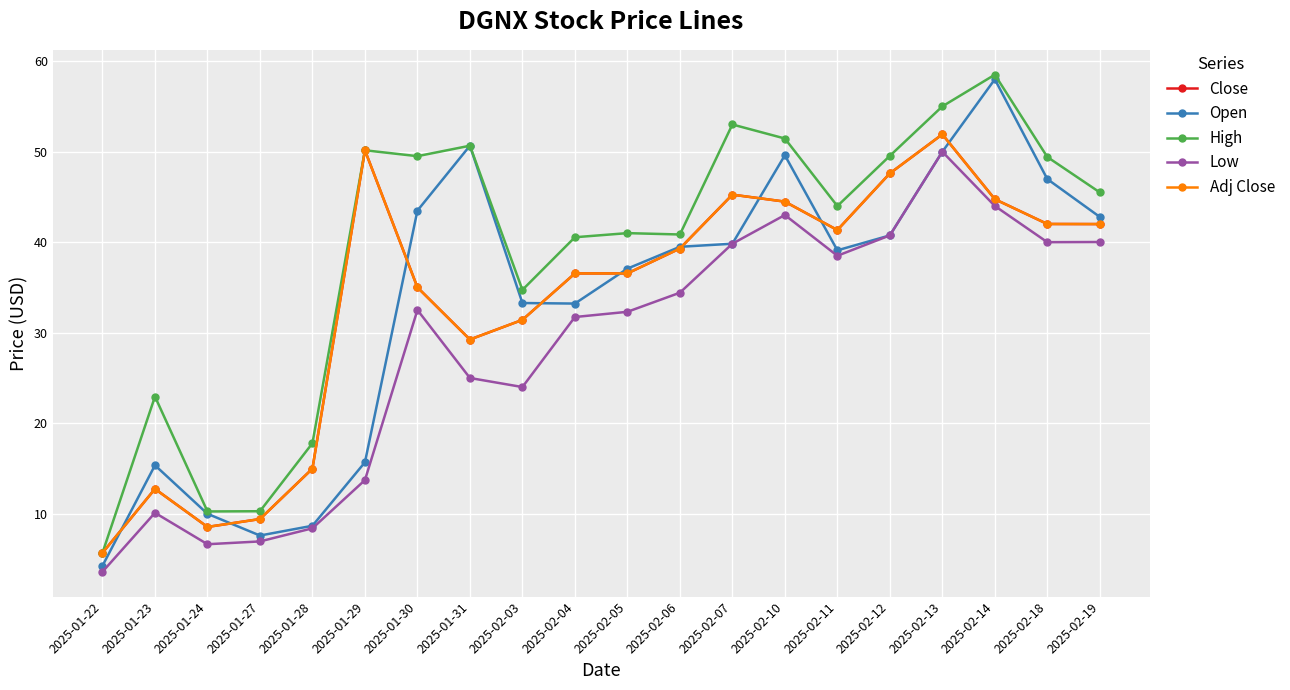

What is the label of the 17th point from the left?

2025-02-13